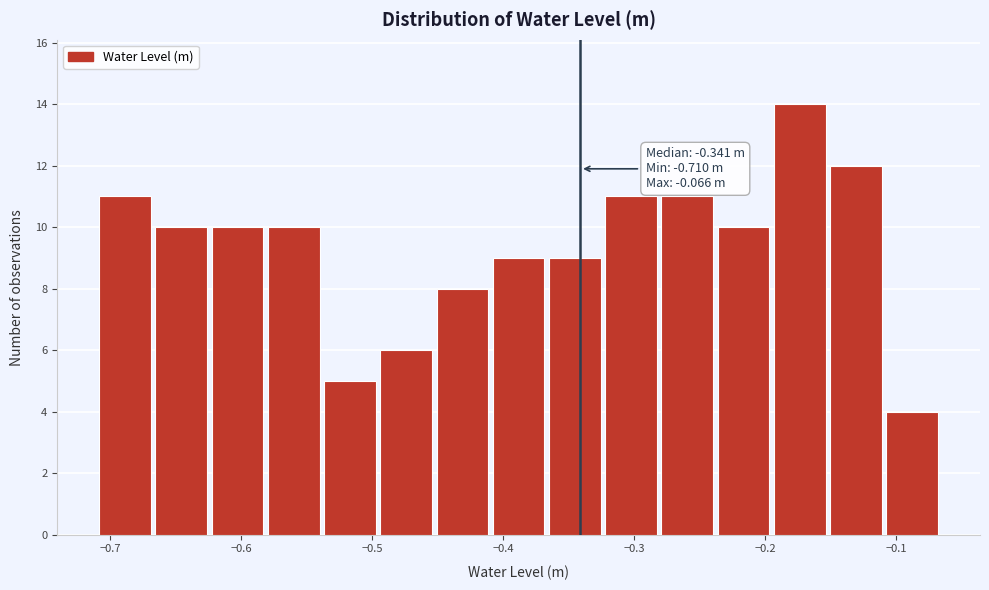

Which range on the x-axis has the tallest bar?

-0.19 to -0.15